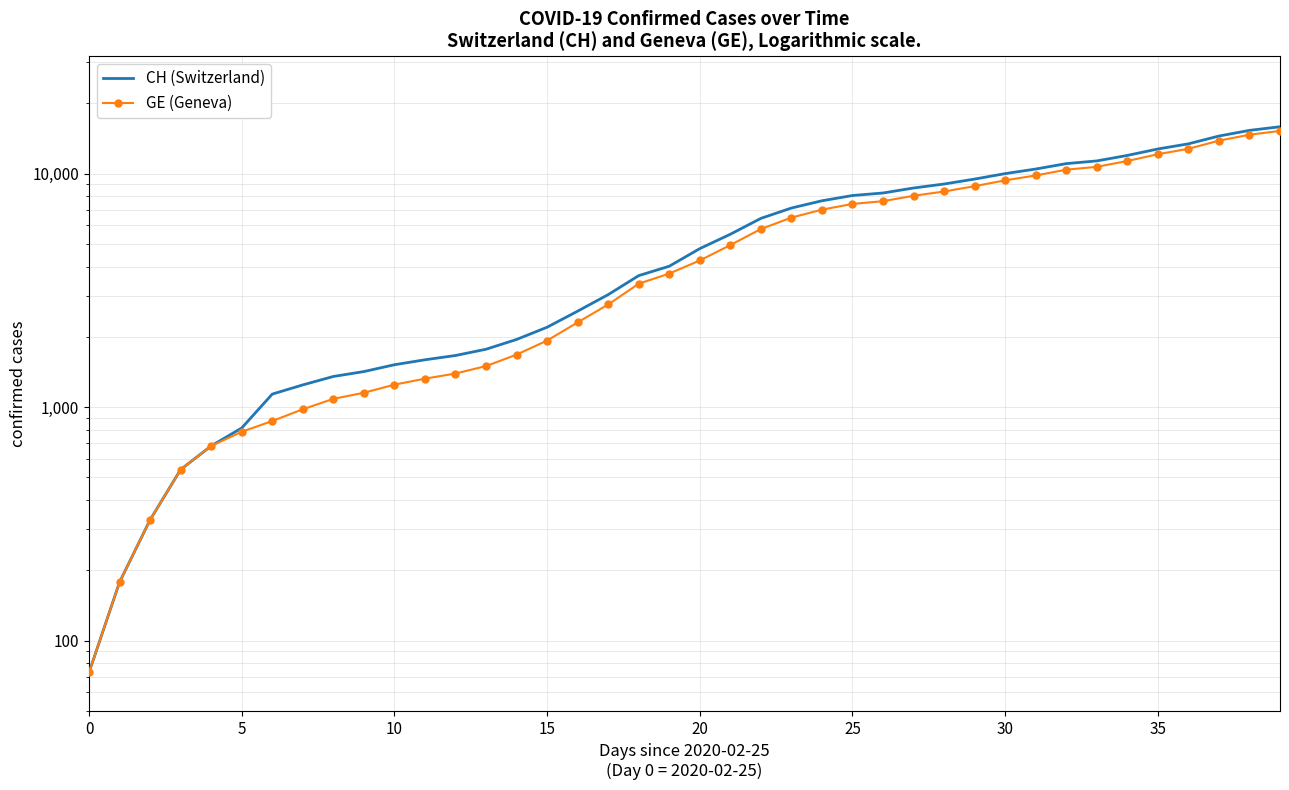

At which category is the sum across all series the highest?

39